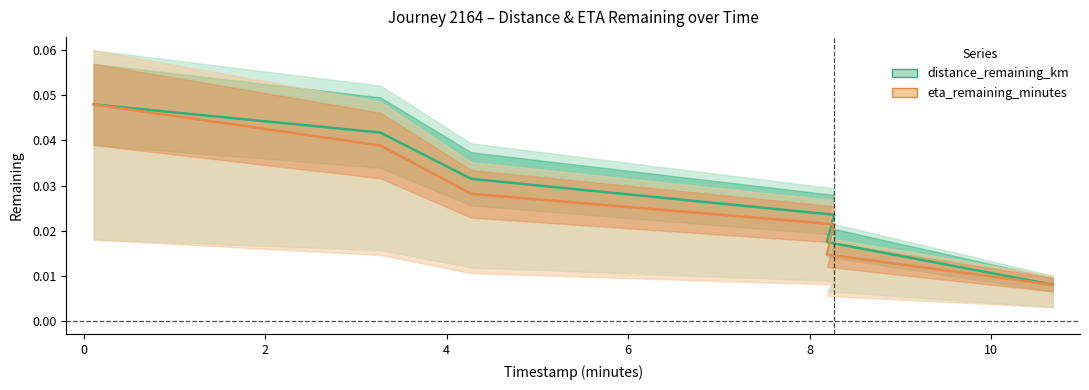

Is this an area chart (filled region under the line)?

No